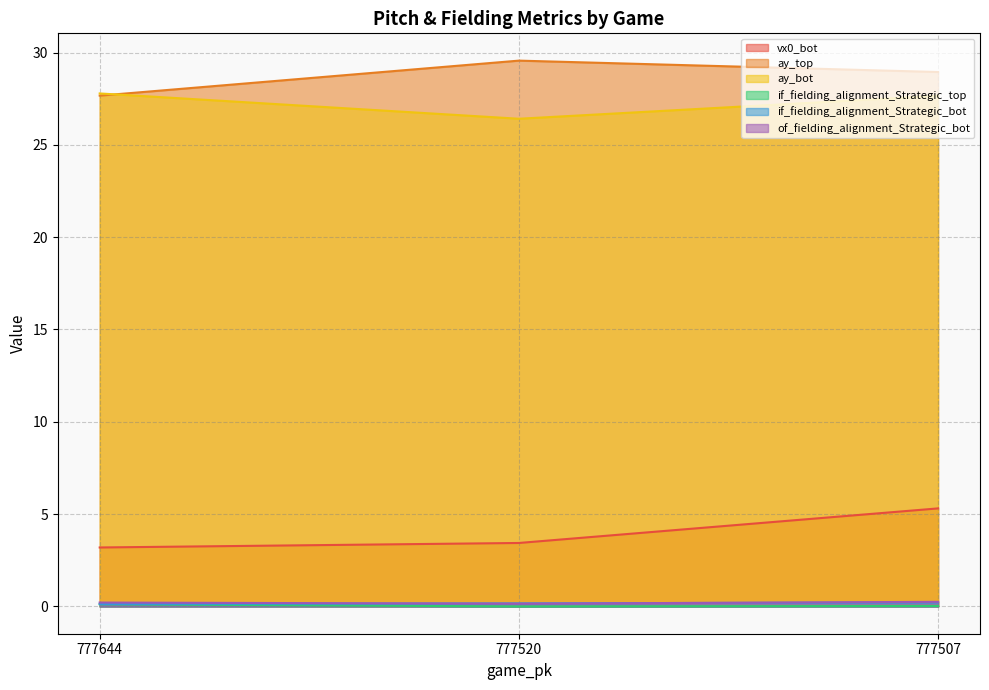

Which label corresponds to the smallest value in the chart?

777520